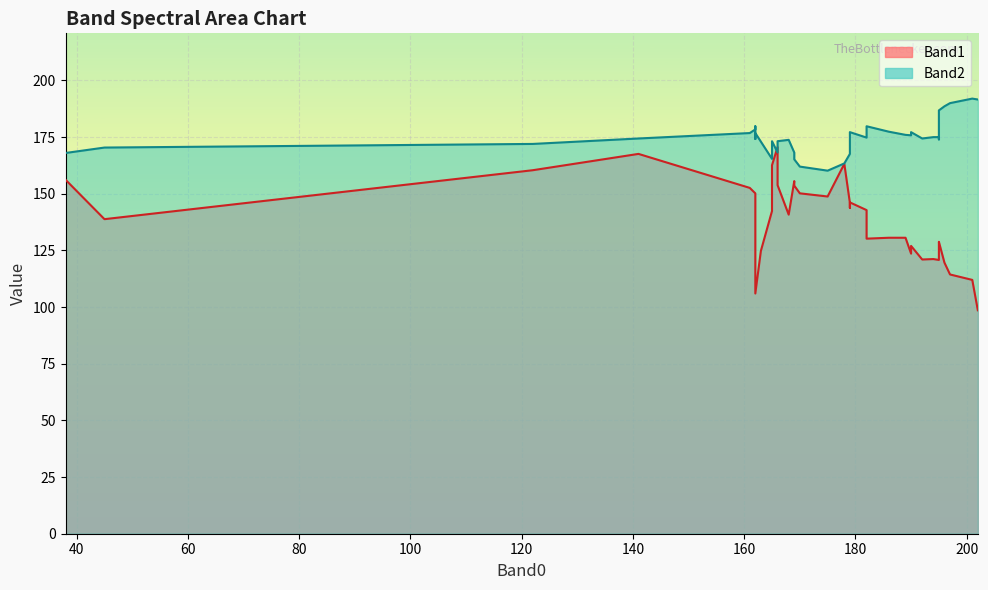

How many interior local valleys does the Band2 series have?

14